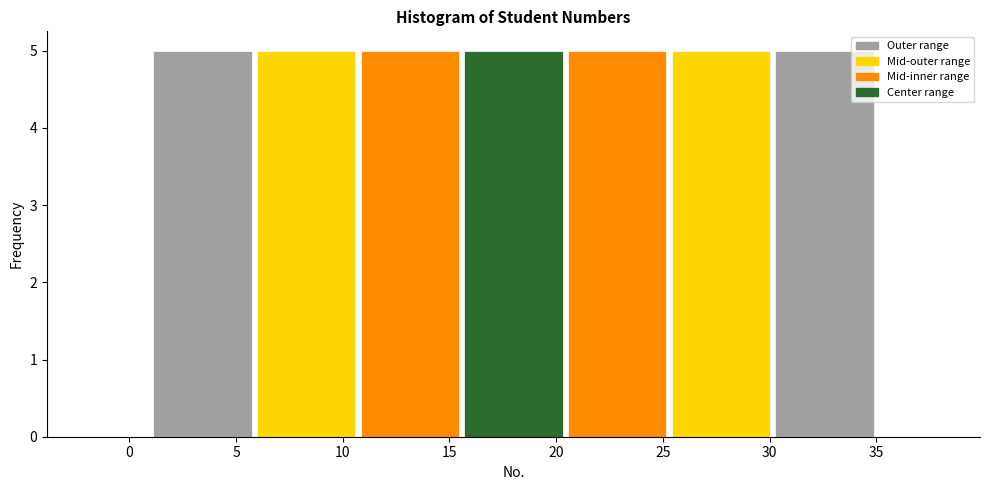

Reading left to right, transcribe this chart: for each bar, give the range it covers on the x-axis and its height. Neither the bar edges nor the heights are printed on the chart, so give them approximately, as read against the axes.

1.0 to 6.0: 5
6.0 to 10.5: 5
10.5 to 15.5: 5
15.5 to 20.5: 5
20.5 to 25.5: 5
25.5 to 30.0: 5
30.0 to 35.0: 5